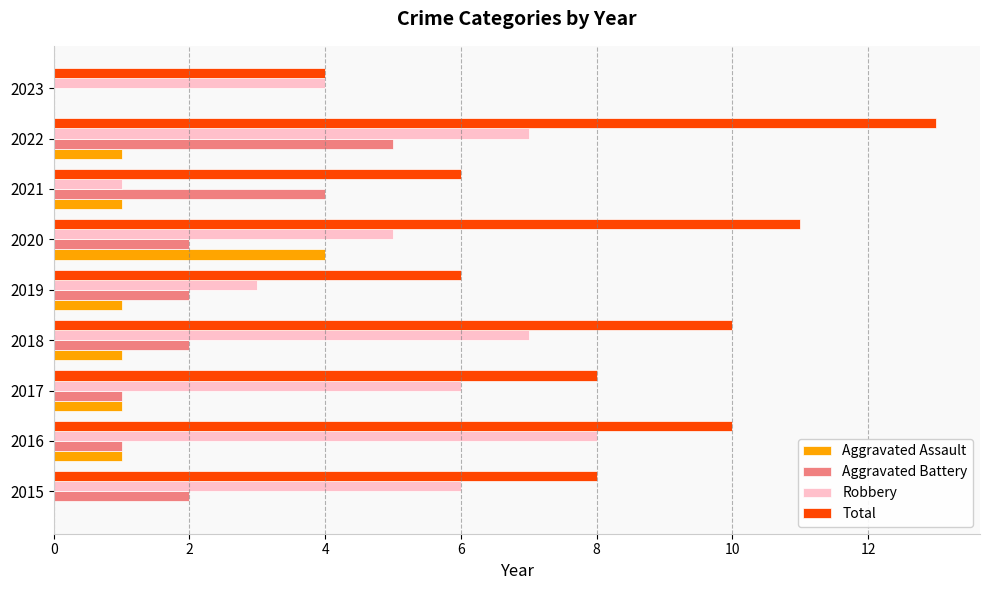

Read the Robbery value at 2019.

3